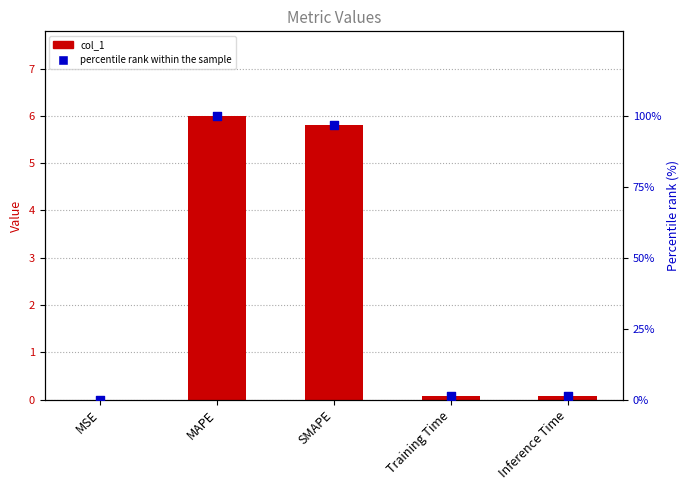

Which series reaches the minimum Y coordinate?

percentile rank